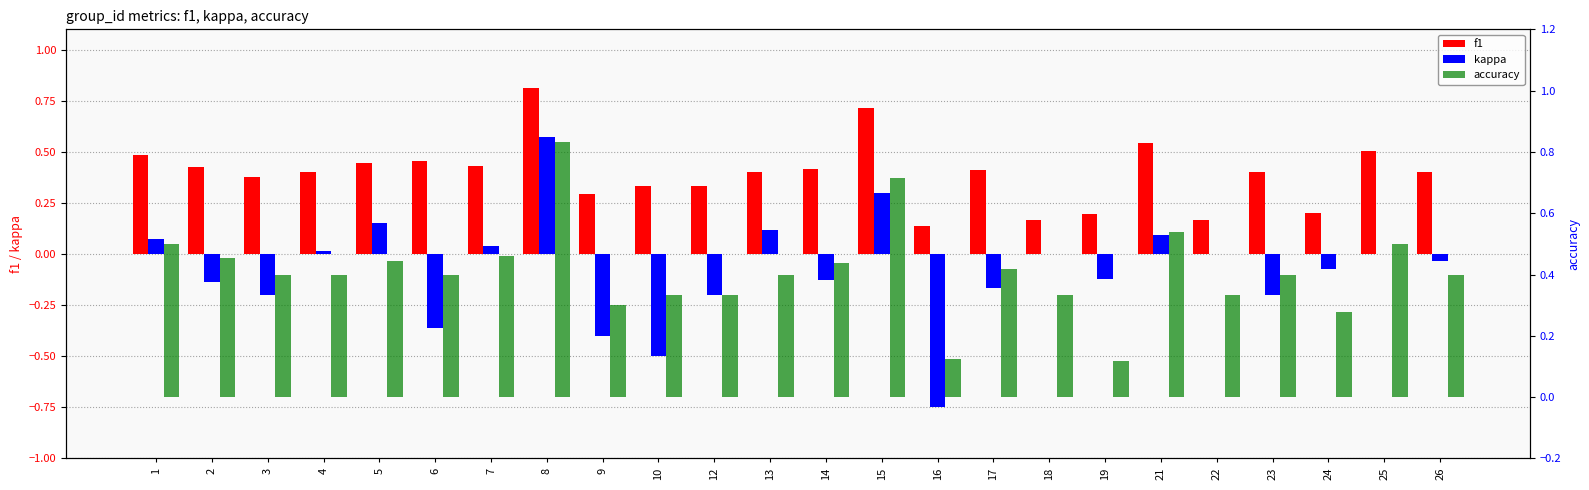

The value of accuracy at 17 is 0.7. True or false?

False